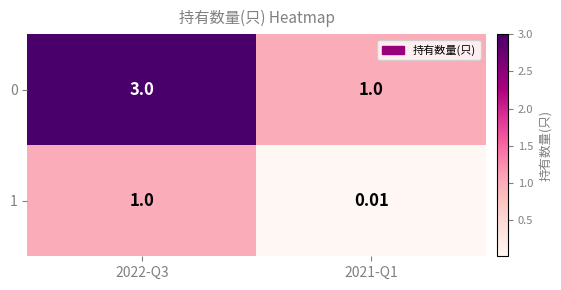

Is the value of 0 at 2021-Q1 greater than the value of 1 at 2021-Q1?

Yes